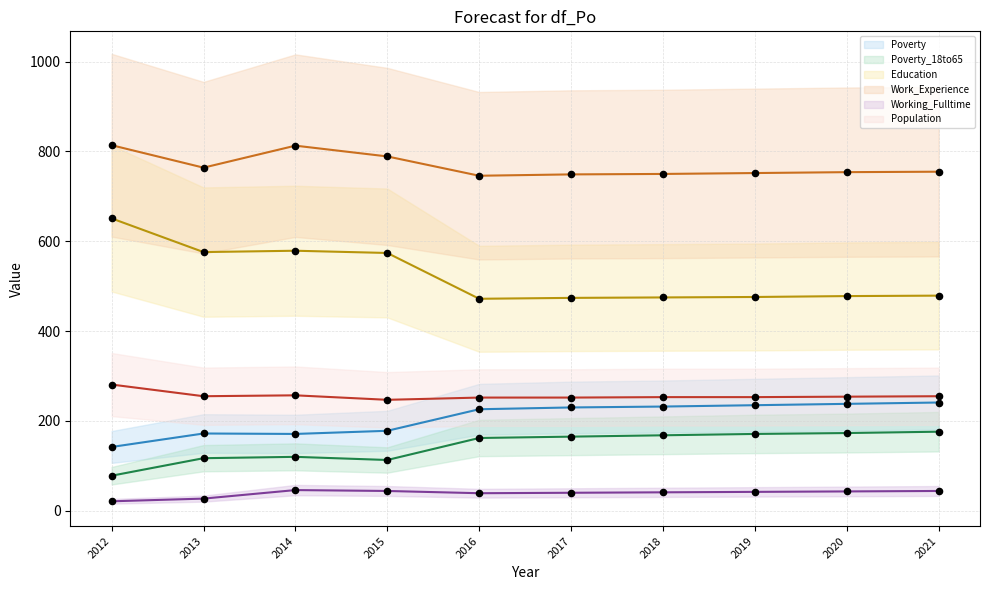

What are all the series names shown in the legend?

Poverty (line), Poverty_18to65 (line), Education (line), Work_Experience (line), Working_Fulltime (line), Population (line)